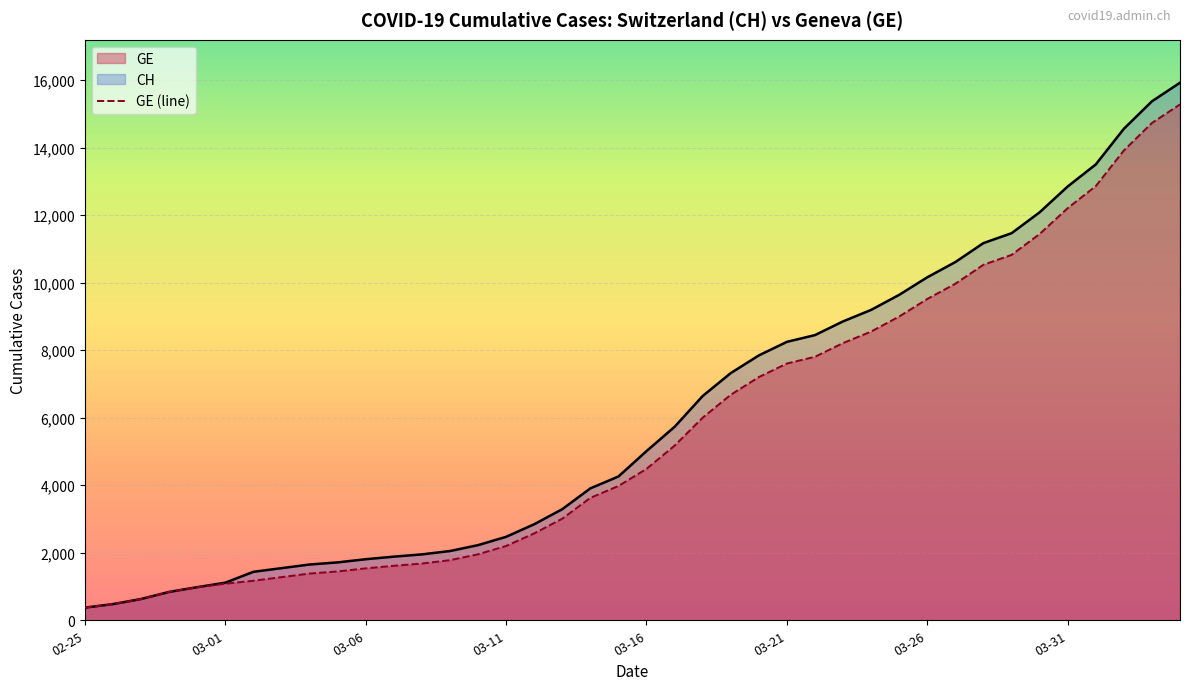

What is the sum of all CH values?

242133